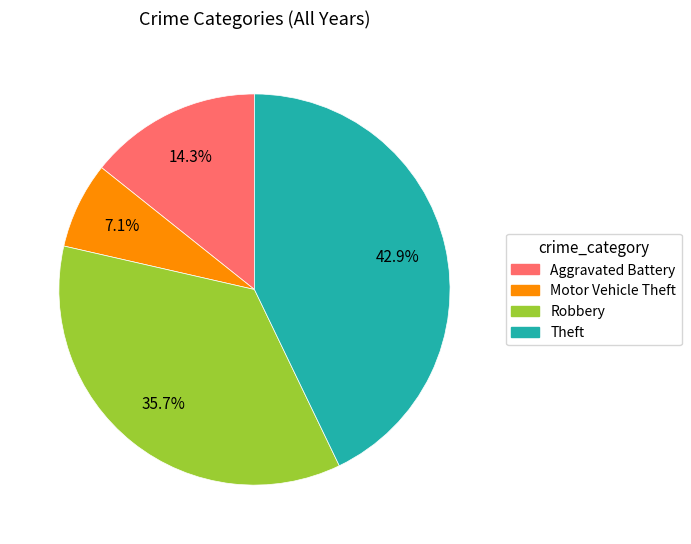

Which category has the biggest portion of the pie?

Theft